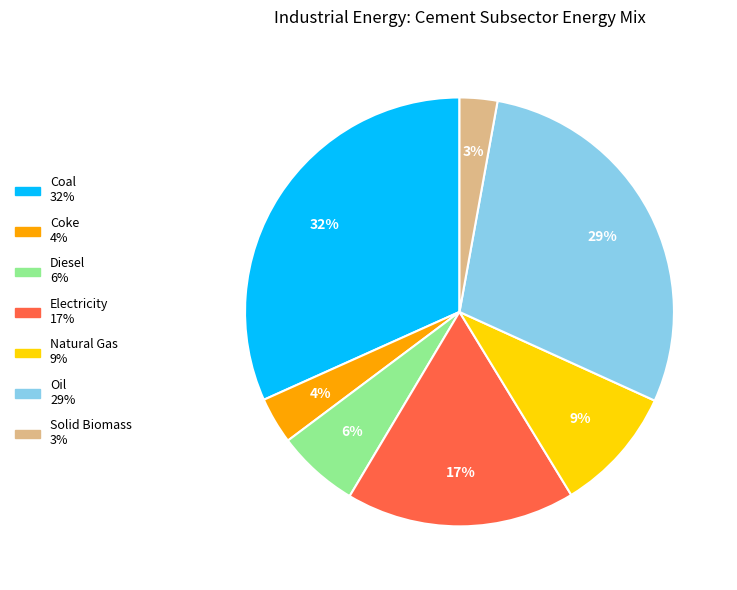

Combined, do Solid Biomass and Coke account for over 50%?

No